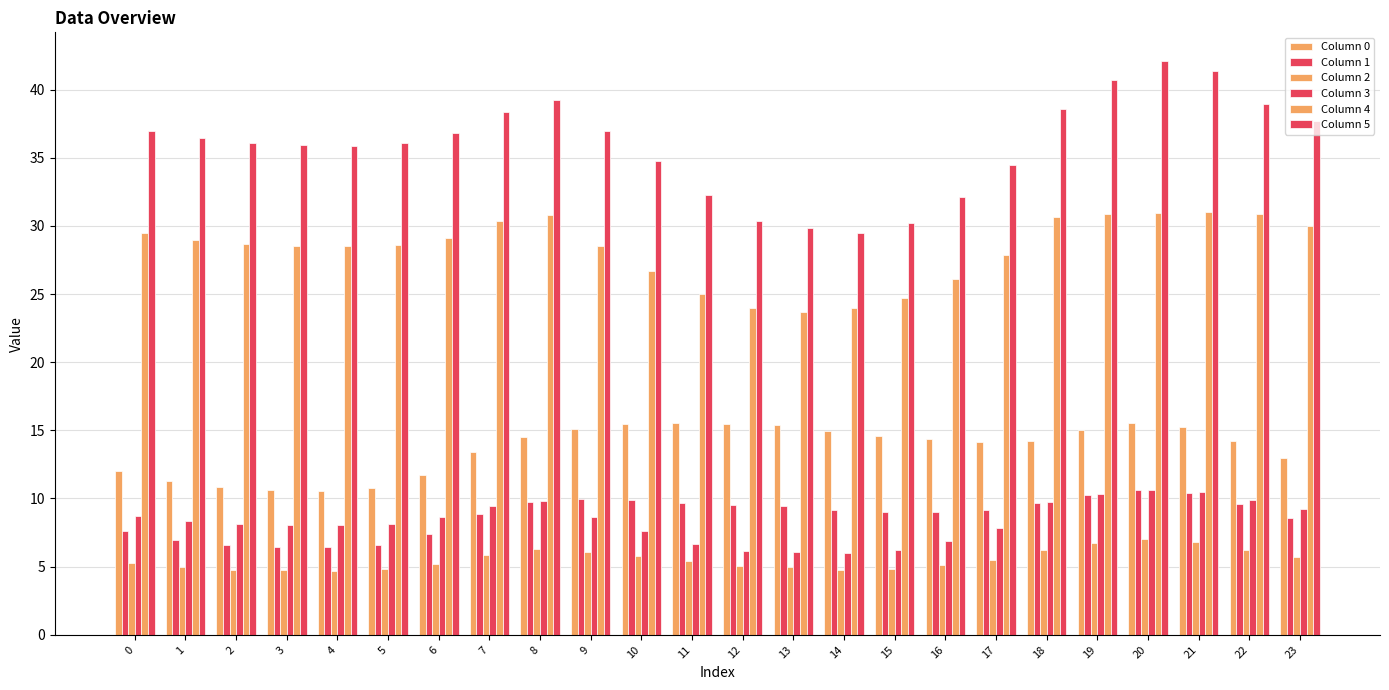

At which category is the sum across all series the highest?

20